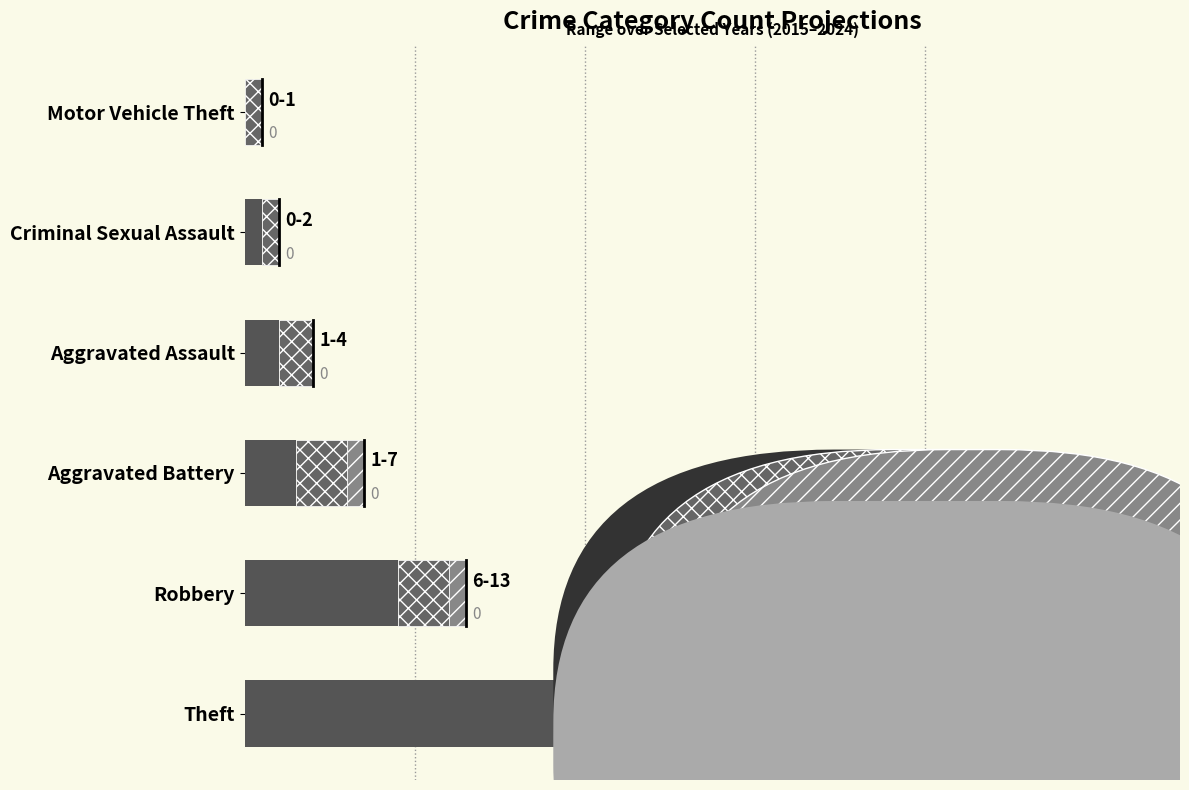

What is the difference between the maximum and minimum values in the Median / mid range series?

24